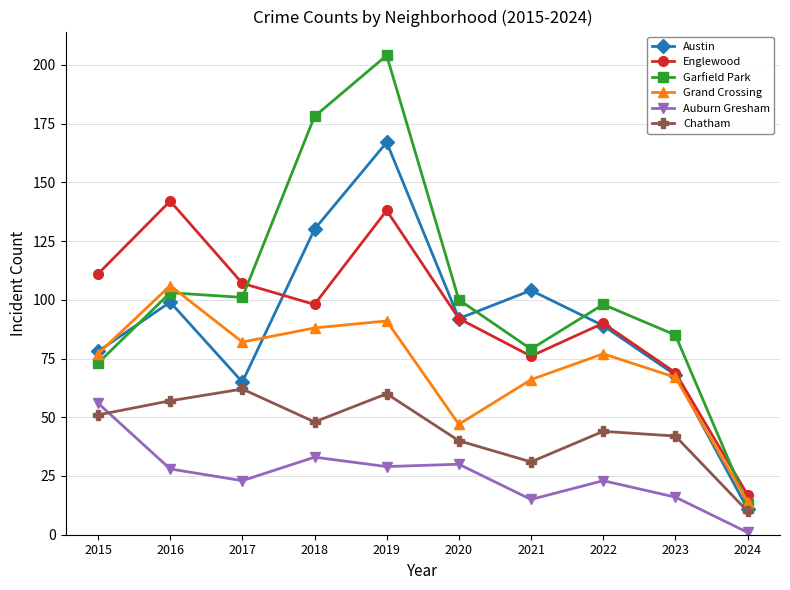

What are all the series names shown in the legend?

Austin, Englewood, Garfield Park, Grand Crossing, Auburn Gresham, Chatham